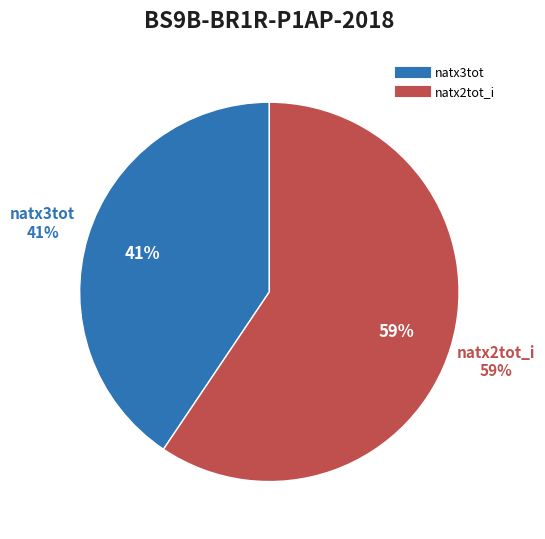

To the nearest percent, what is the combined percentage of natx2tot_i and natx3tot?

100%